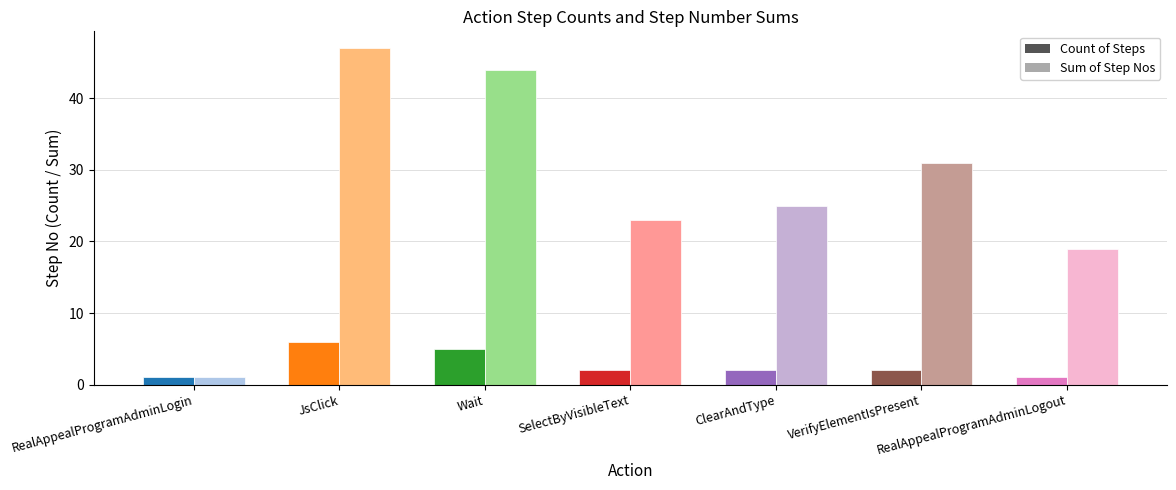

What is the lowest value of the Count of Steps series?

1